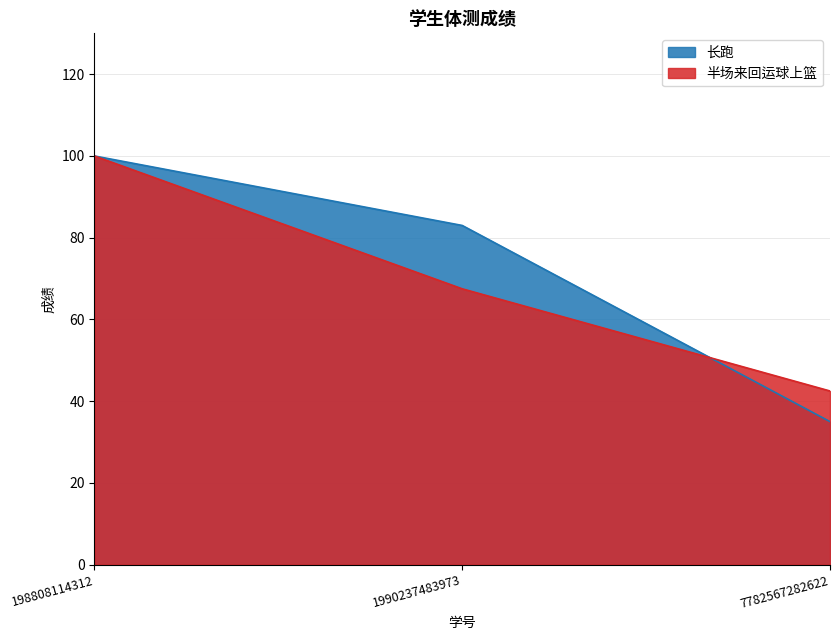

Which category has the lowest value in the 长跑 series?

7782567282622